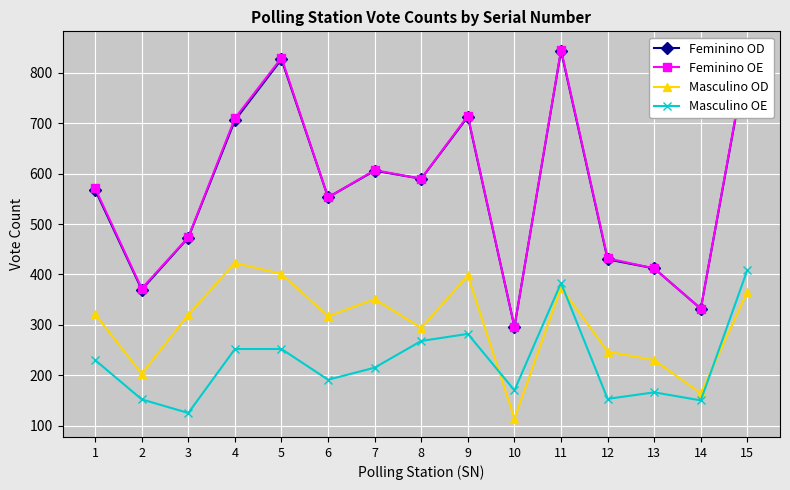

What is the value of the Masculino OD point at the 8th from the left?

294